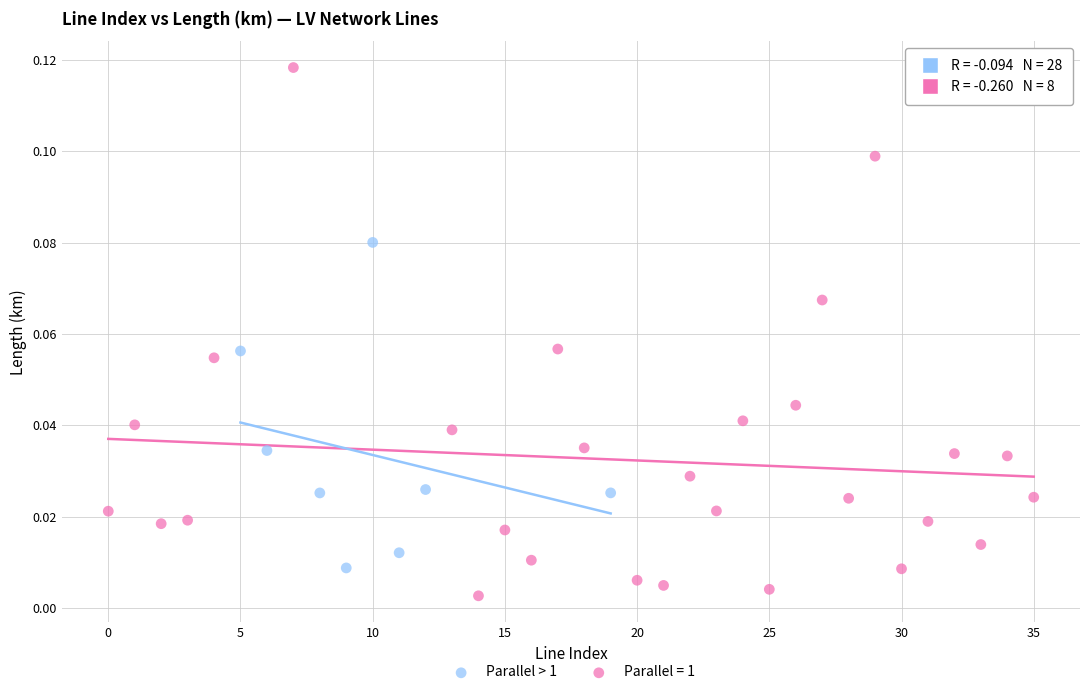

Which series reaches the maximum Y coordinate?

Parallel = 1